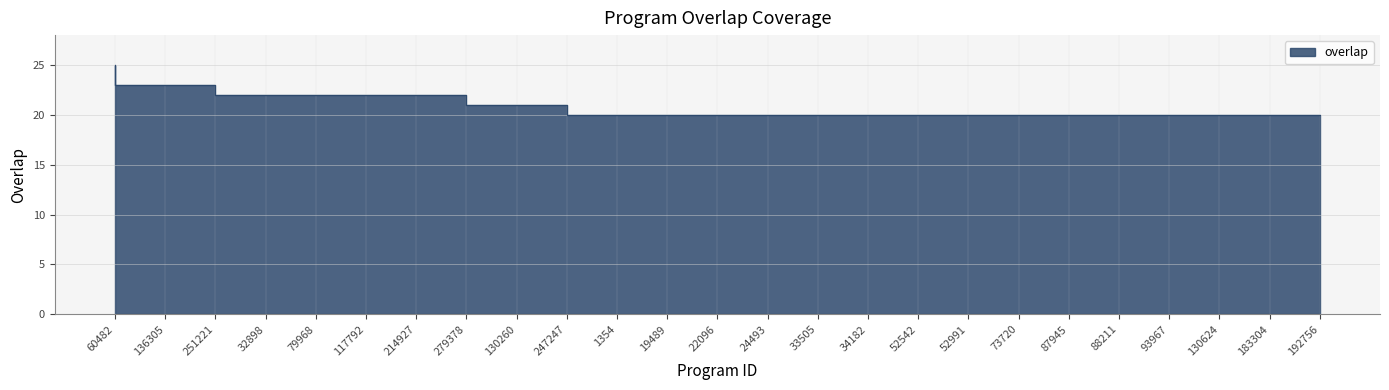

What position from the right is 183304?

2